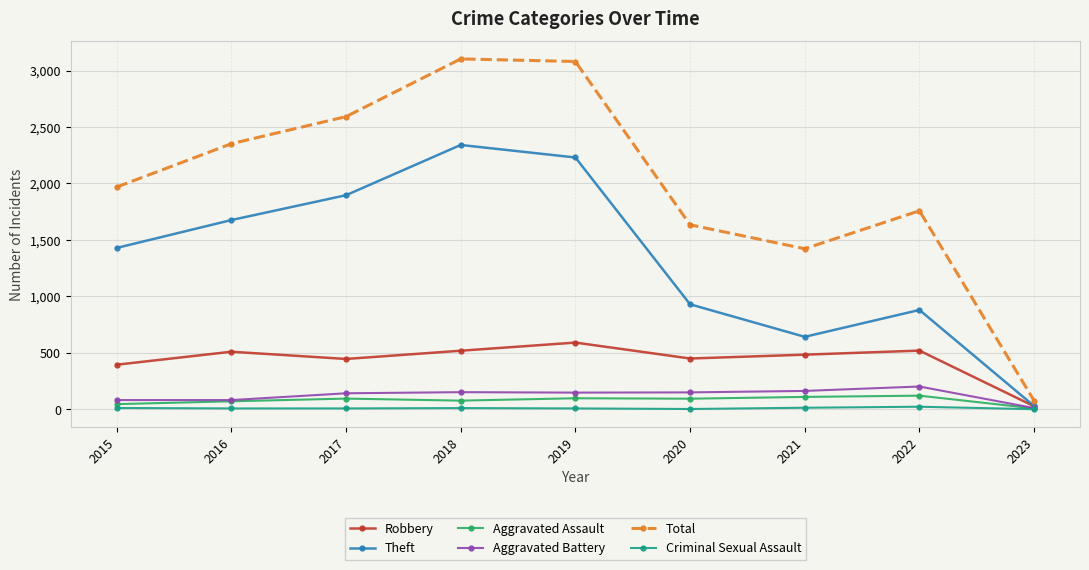

What is the difference between the maximum and second lowest values in the Robbery series?

196